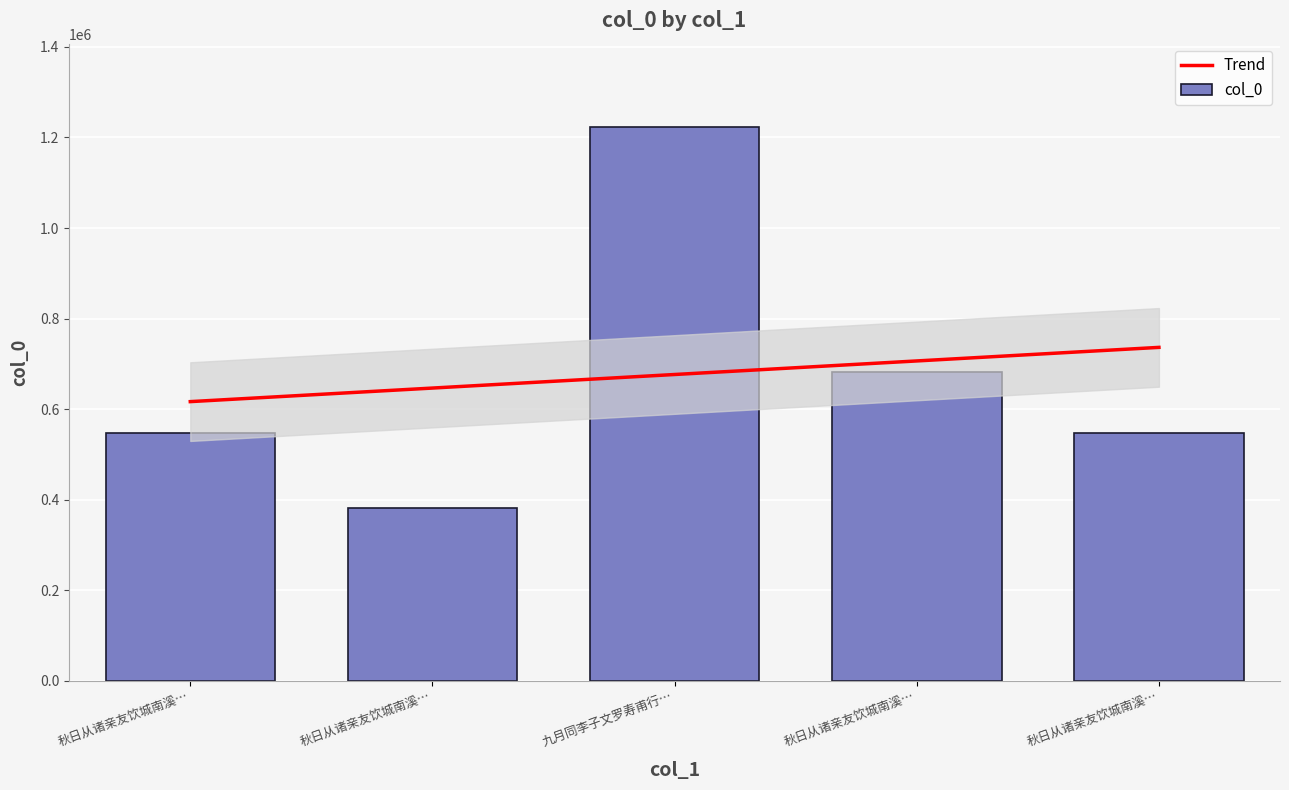

What is the label of the 1st bar from the left?

秋日从诸亲友饮城南溪…